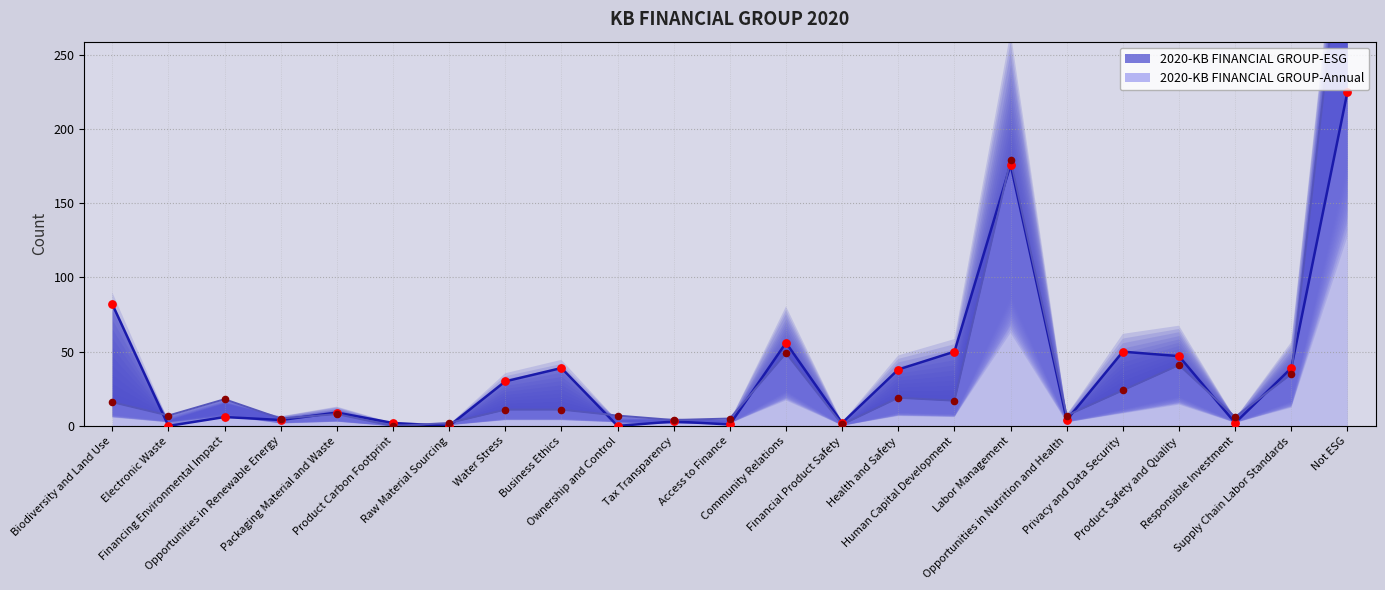

What are all the series names shown in the legend?

2020-KB FINANCIAL GROUP-ESG, 2020-KB FINANCIAL GROUP-Annual